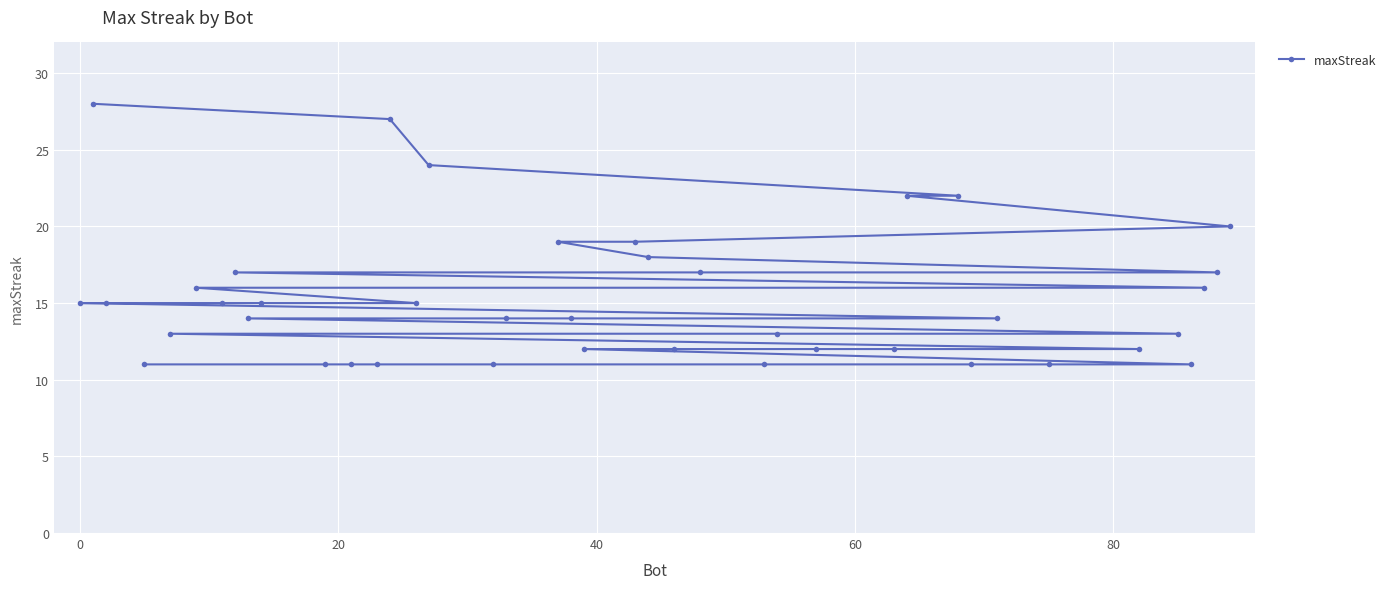

Reading right to left, what are all the values shown in this chart?

20	17	16	11	13	12	11	14	11	22	22	12	12	13	11	17	12	18	19	12	14	19	14	11	24	15	27	11	11	11	15	14	17	15	16	13	11	15	28	15